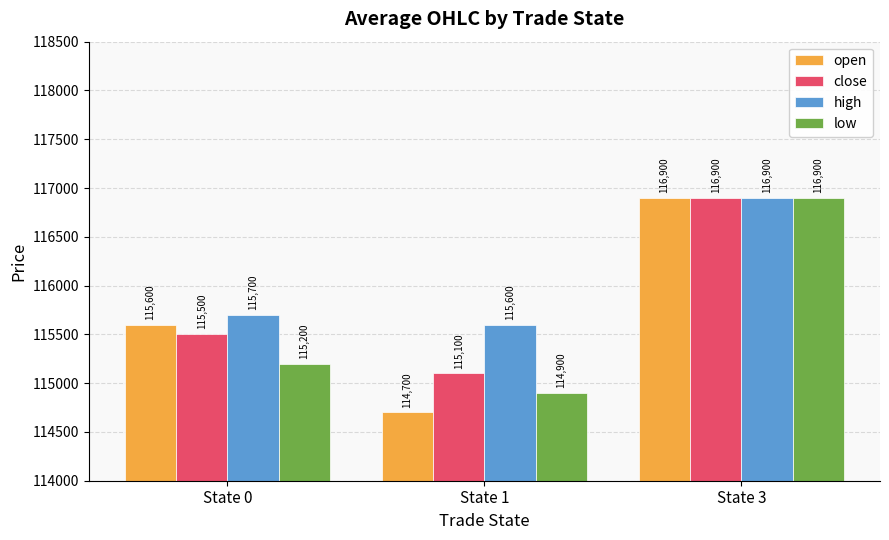

At State 1, list the series in order from largest to smallest.

high, close, low, open